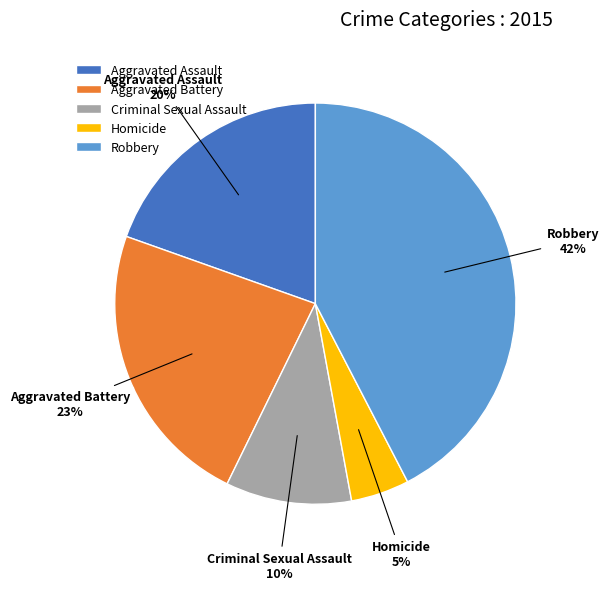

Which category has the biggest portion of the pie?

Robbery